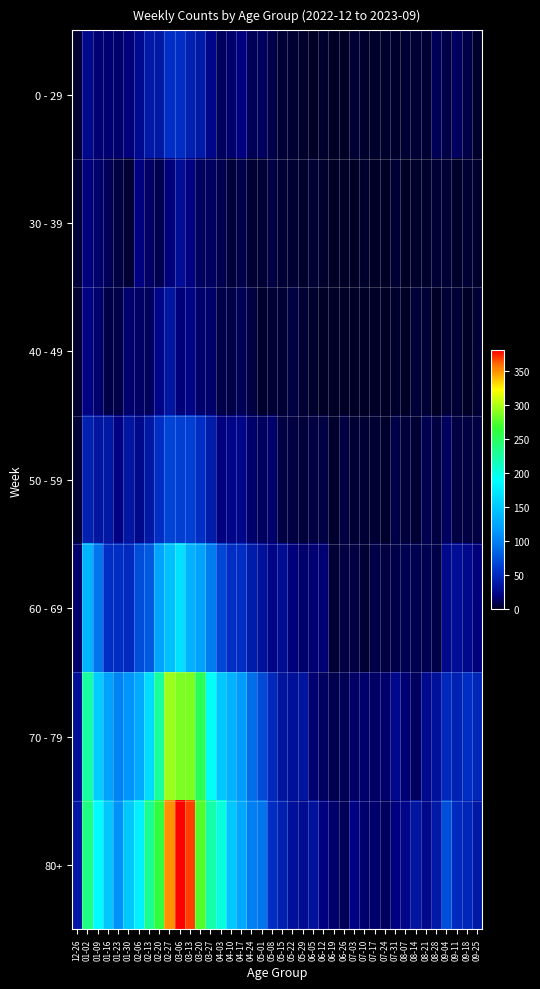

Which series has the largest total across all categories?

80+